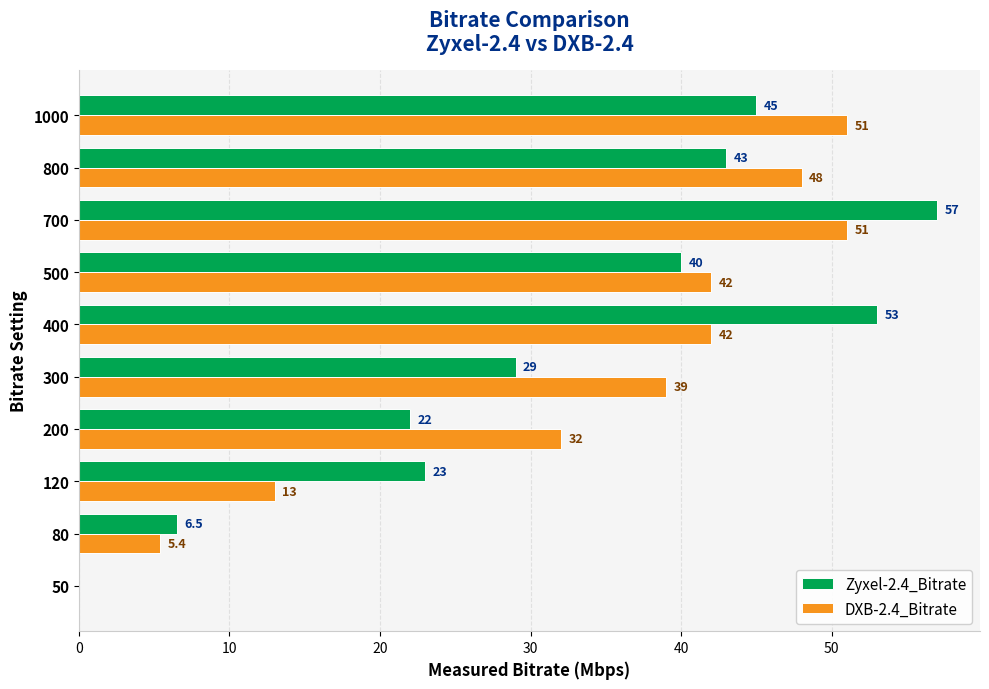

True or false: Zyxel-2.4_Bitrate has a value of 21.2 at 1000.

False